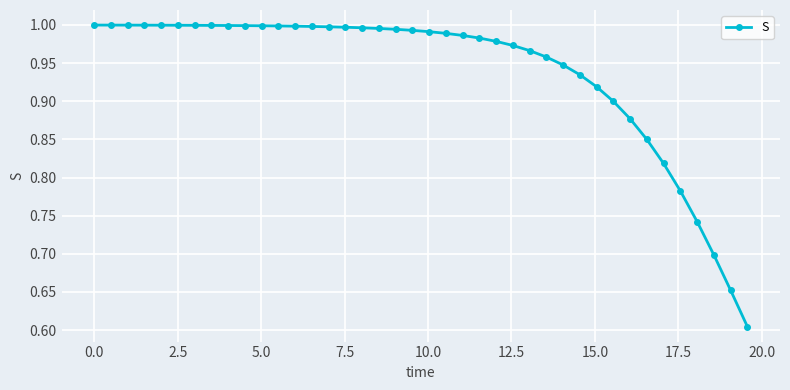

What is the difference between the maximum and minimum values?

0.4